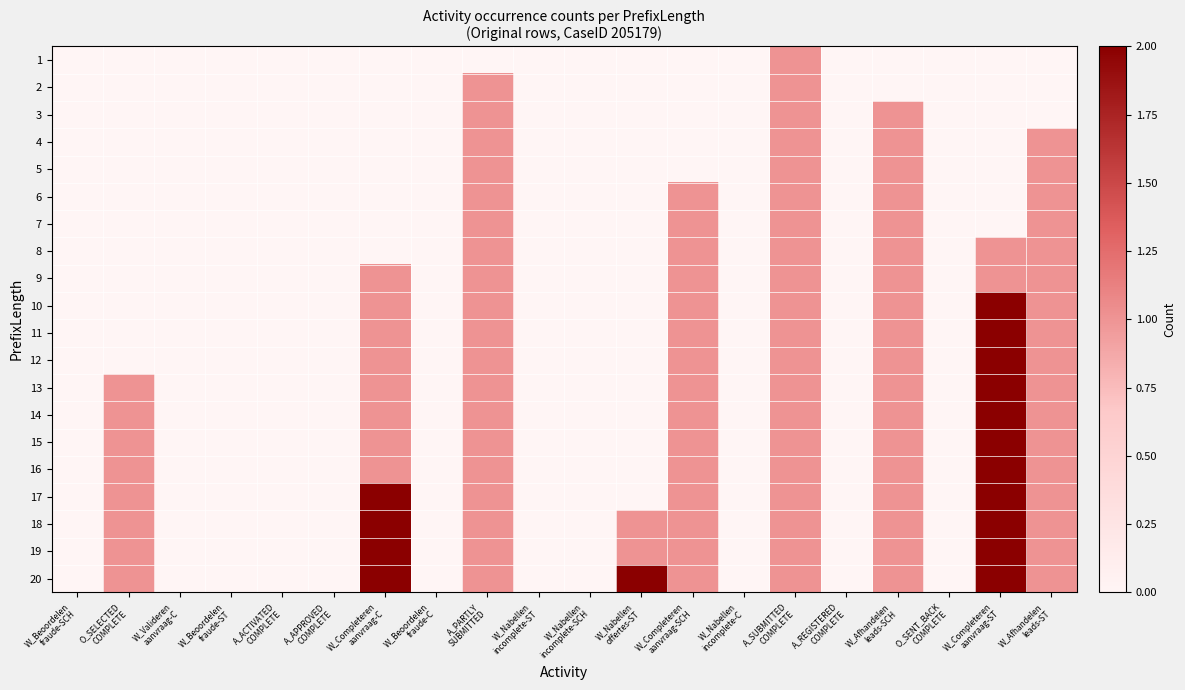

At which category is the sum across all series the highest?

W_Completeren
aanvraag-ST